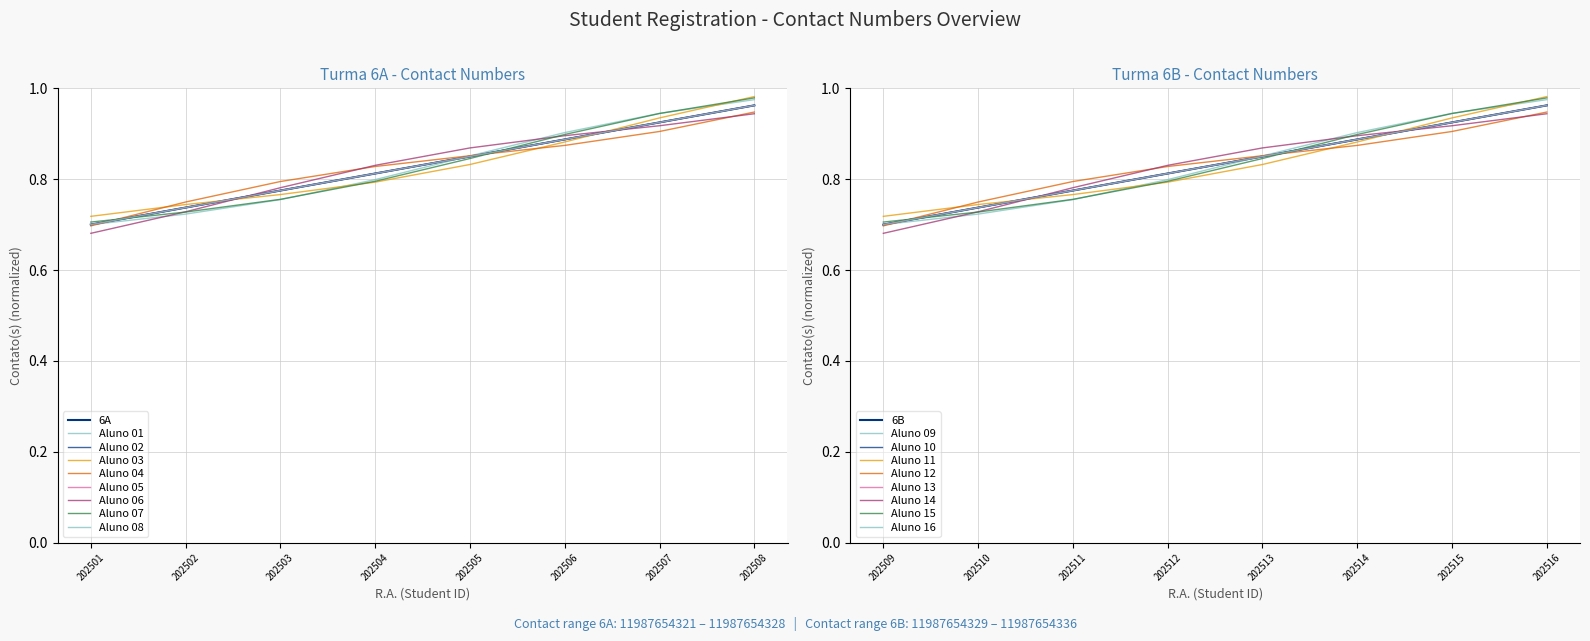

Which series has the largest range (max minus min)?

6A